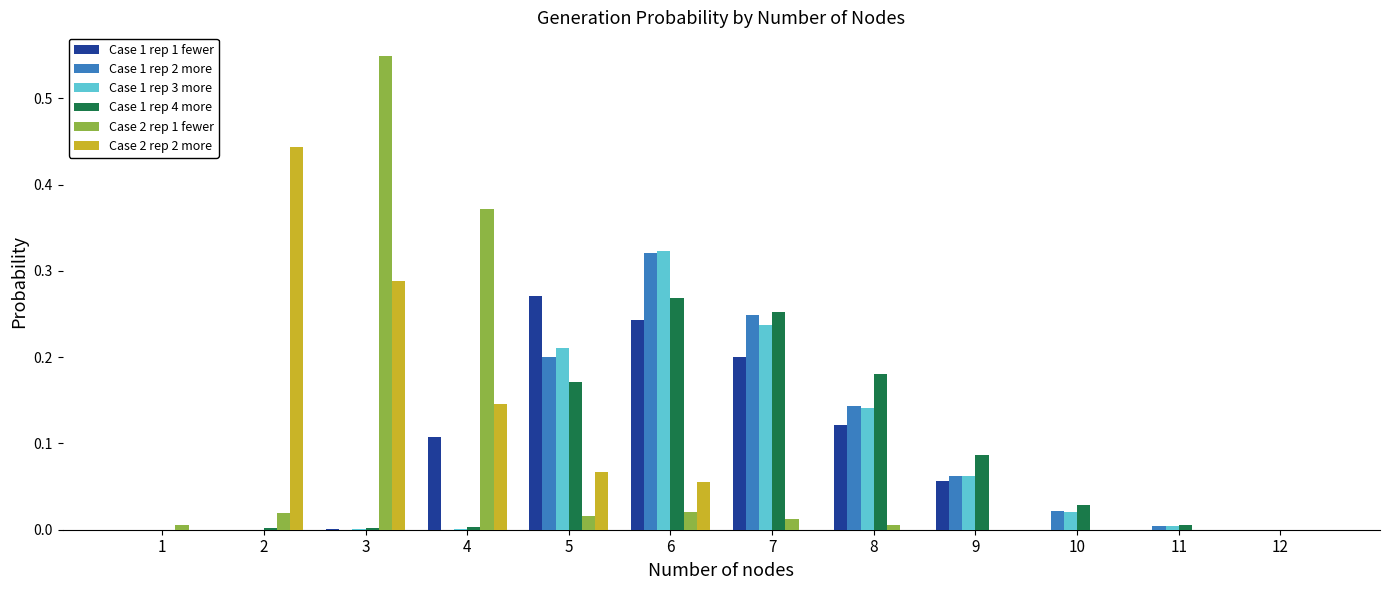

Which label corresponds to the largest value in the chart?

3